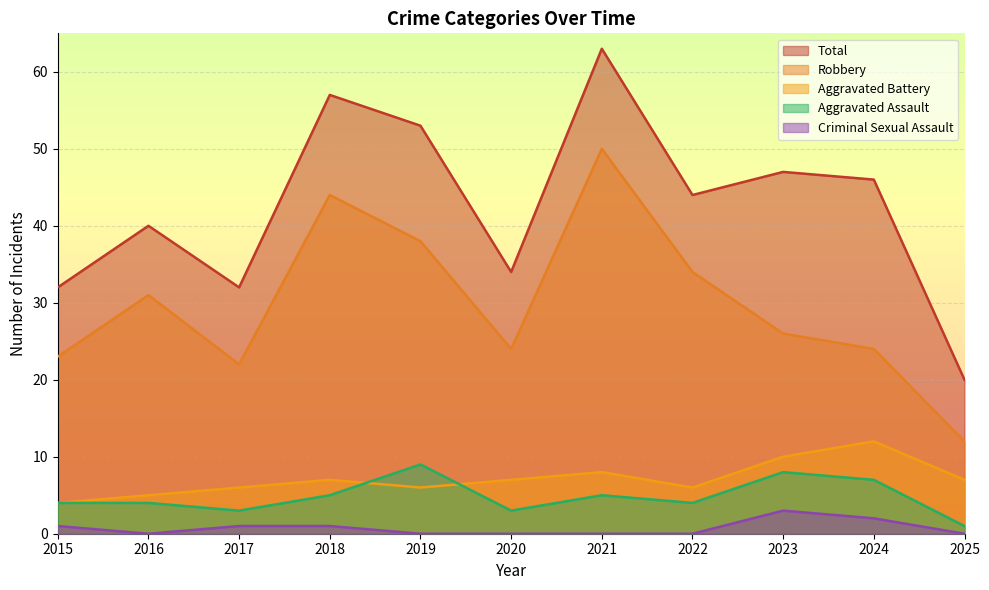

Where does the Total series first go above 44?

2018